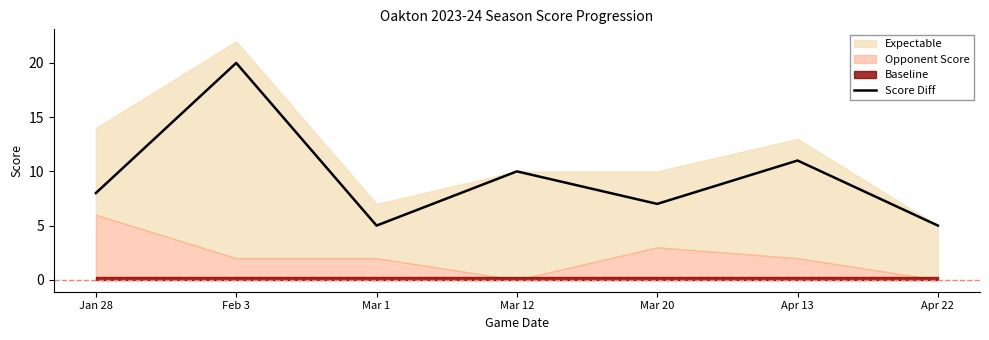

What value does the data have at Jan 28?

8